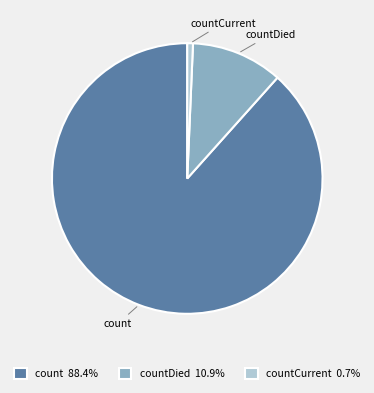

Does count 88.4% account for over 50% of the chart?

Yes